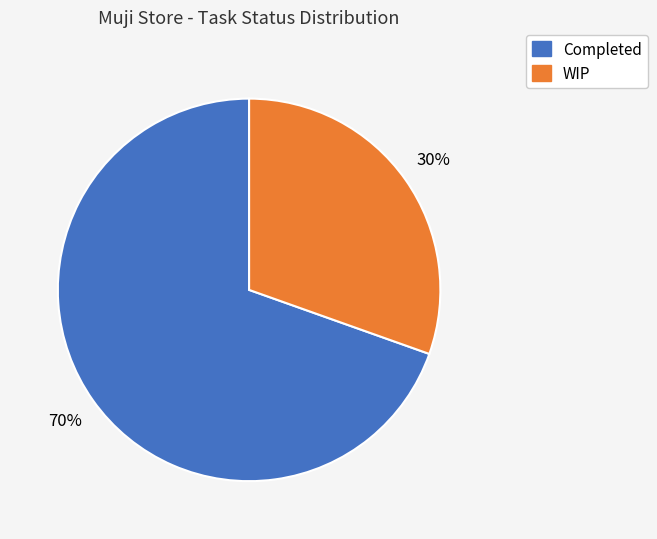

How many slices are in this pie chart?

2